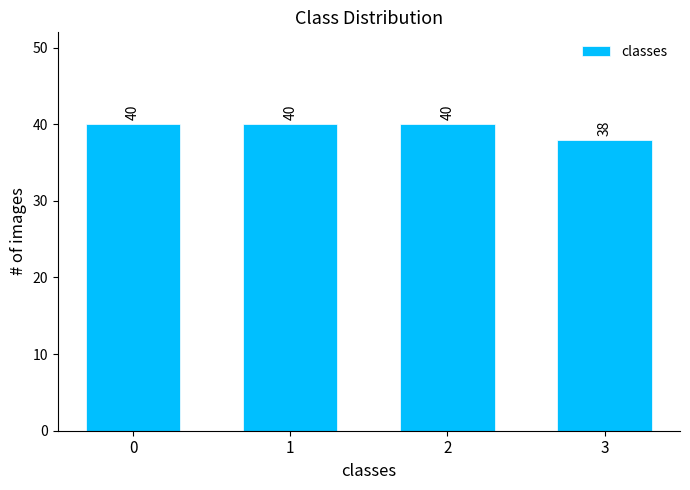

Reading left to right, extract all data points from this chart.

40	40	40	38